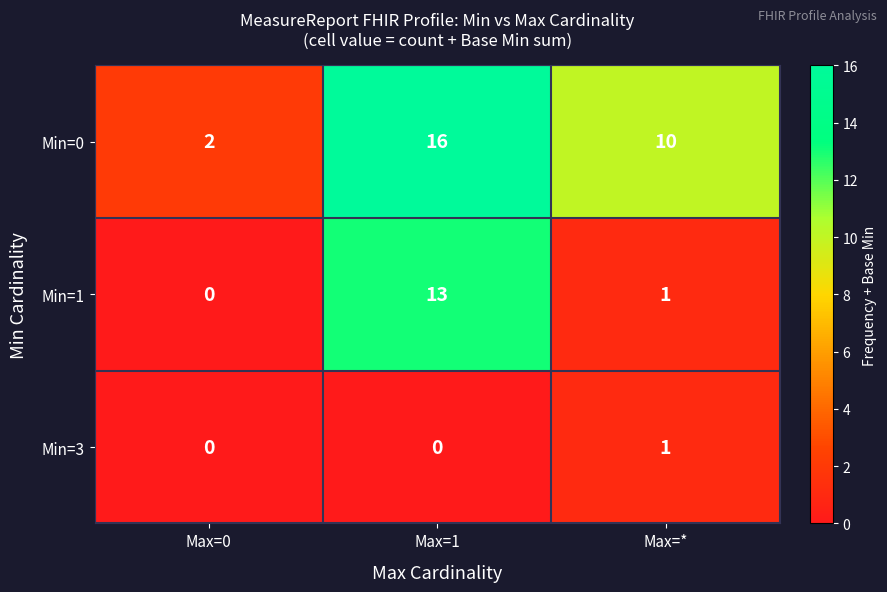

Rank the series by their average value, from highest to lowest.

Min=0, Min=1, Min=3